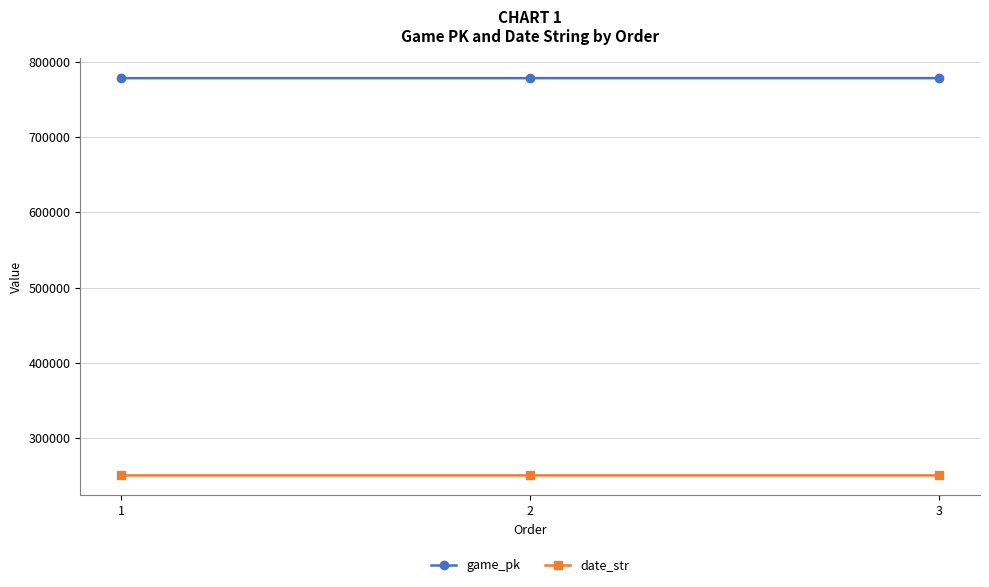

What is the maximum value for game_pk?

778107